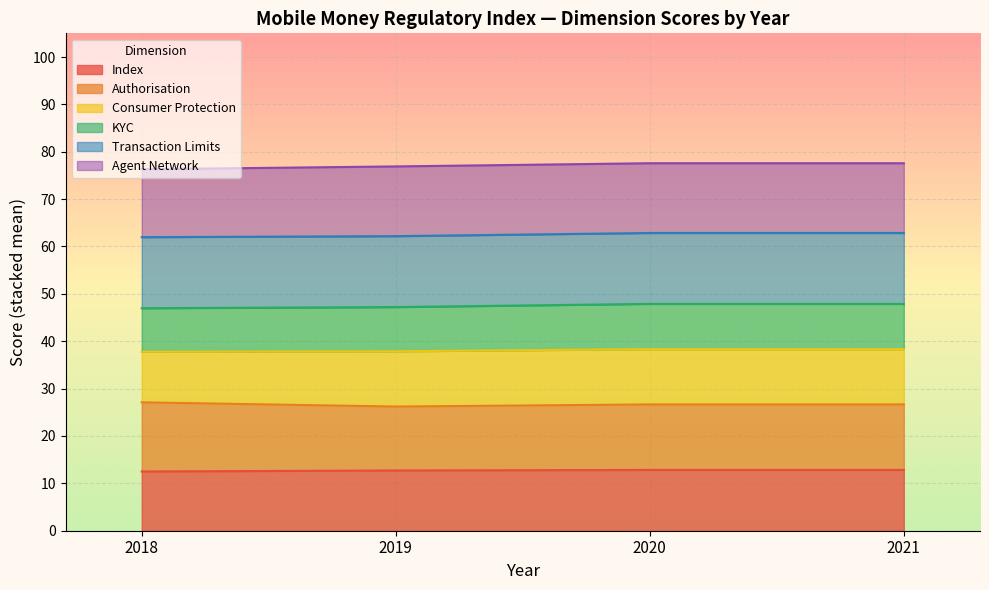

Is it true that Index equals 12.7 at 2019?

True